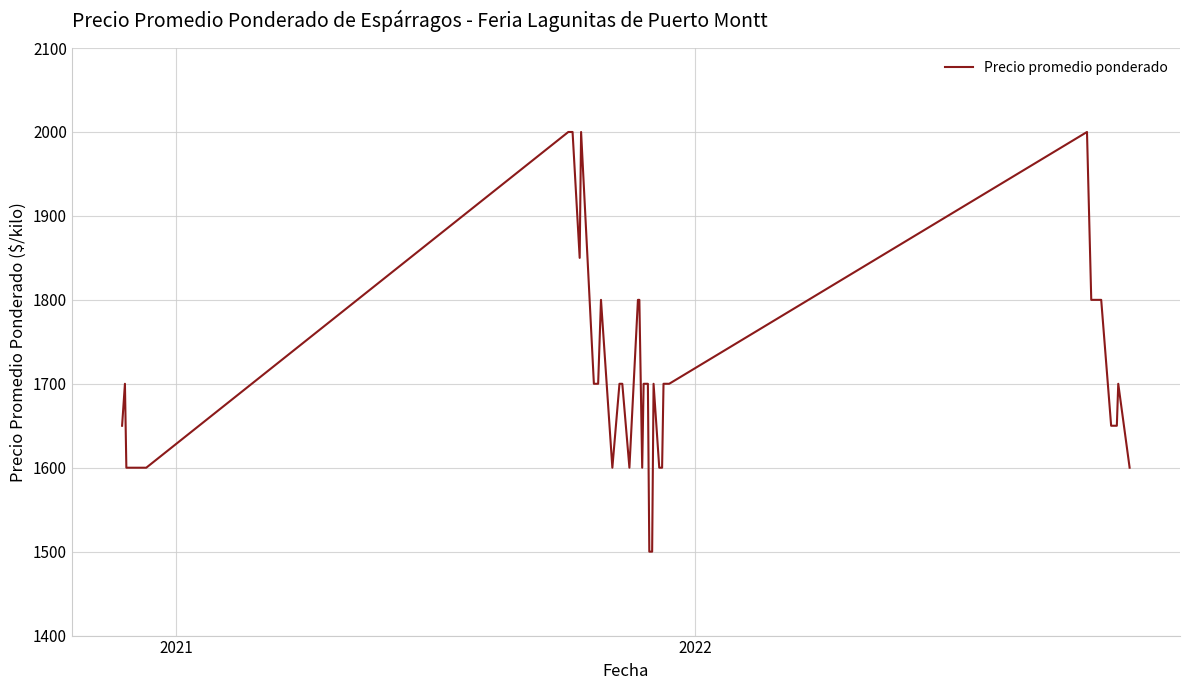

True or false: the data has more than 2 interior local peaks.

True